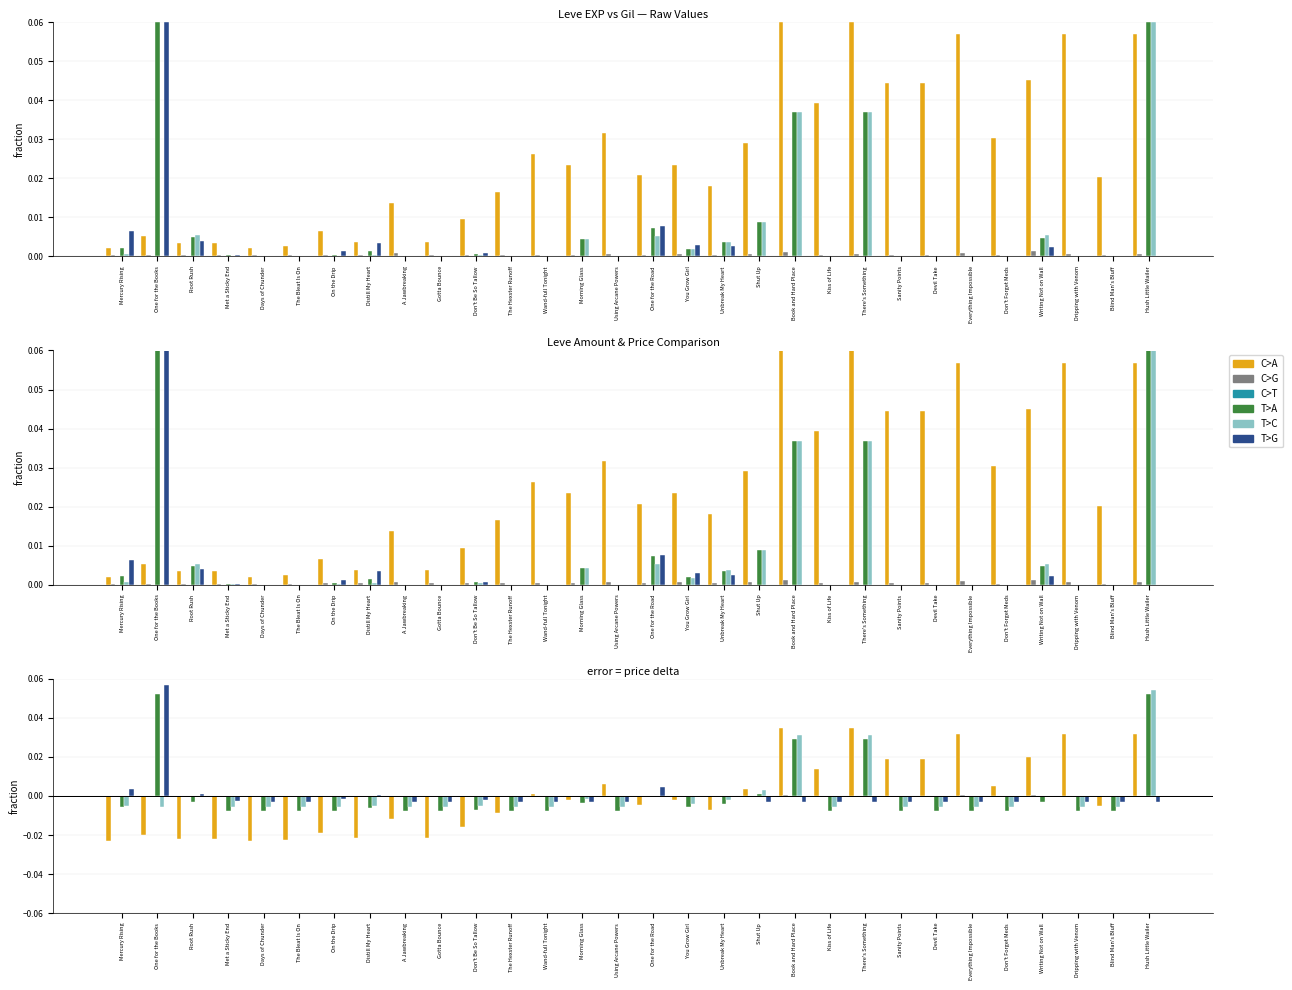

What position from the right is Mercury Rising?

30